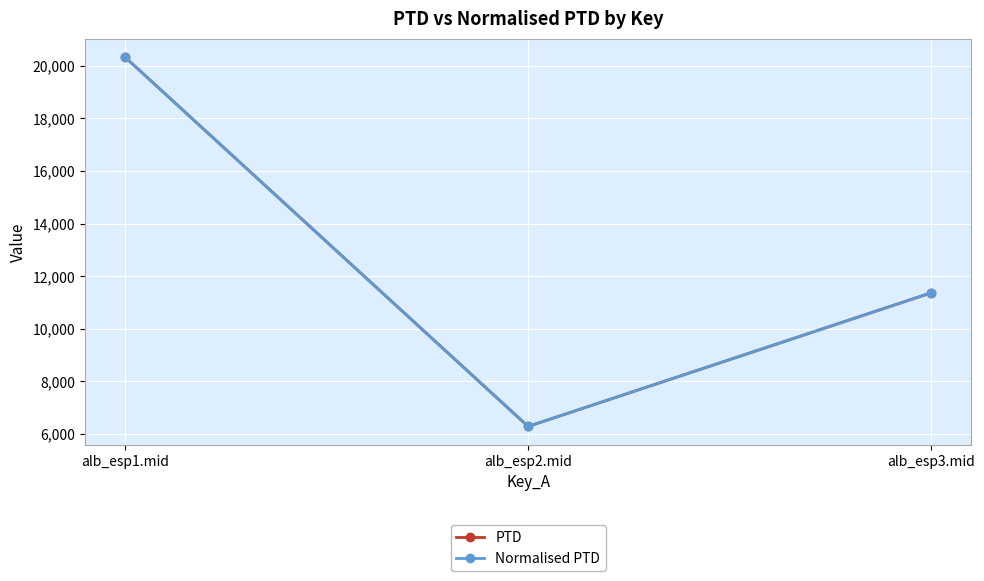

Is this an area chart (filled region under the line)?

No